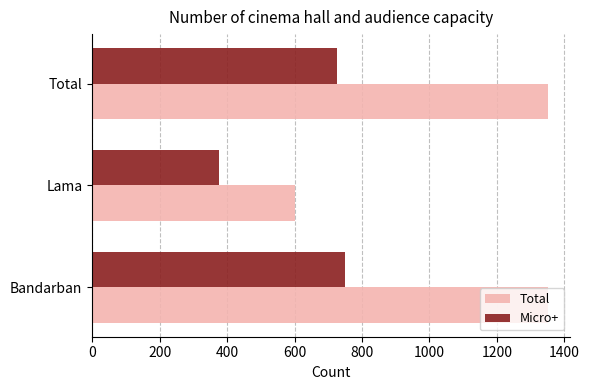

The value of Total at Lama is 600. True or false?

True